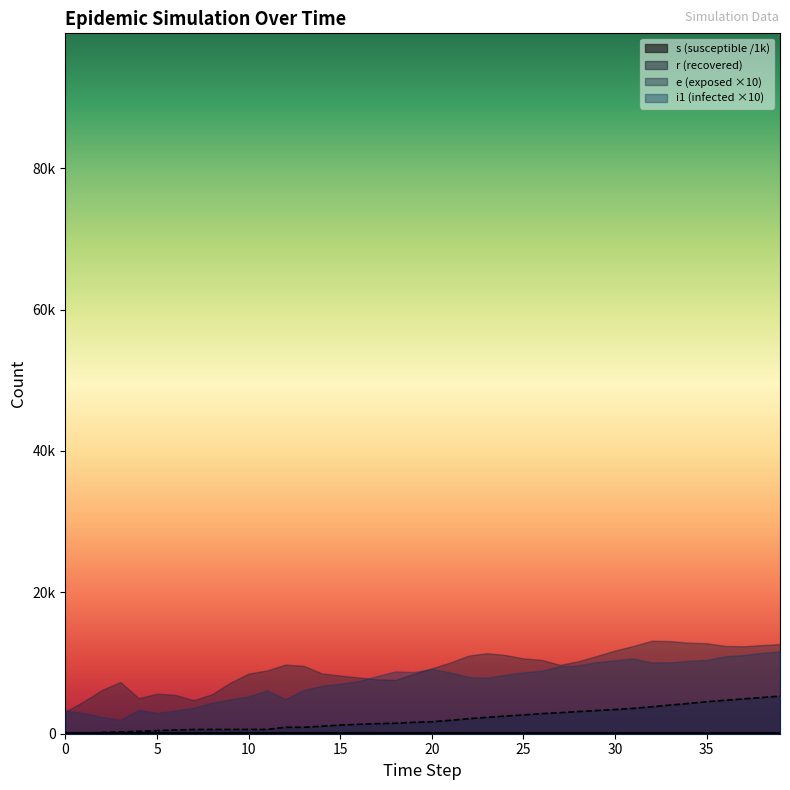

Is it true that s equals 91.9 at 37?

True